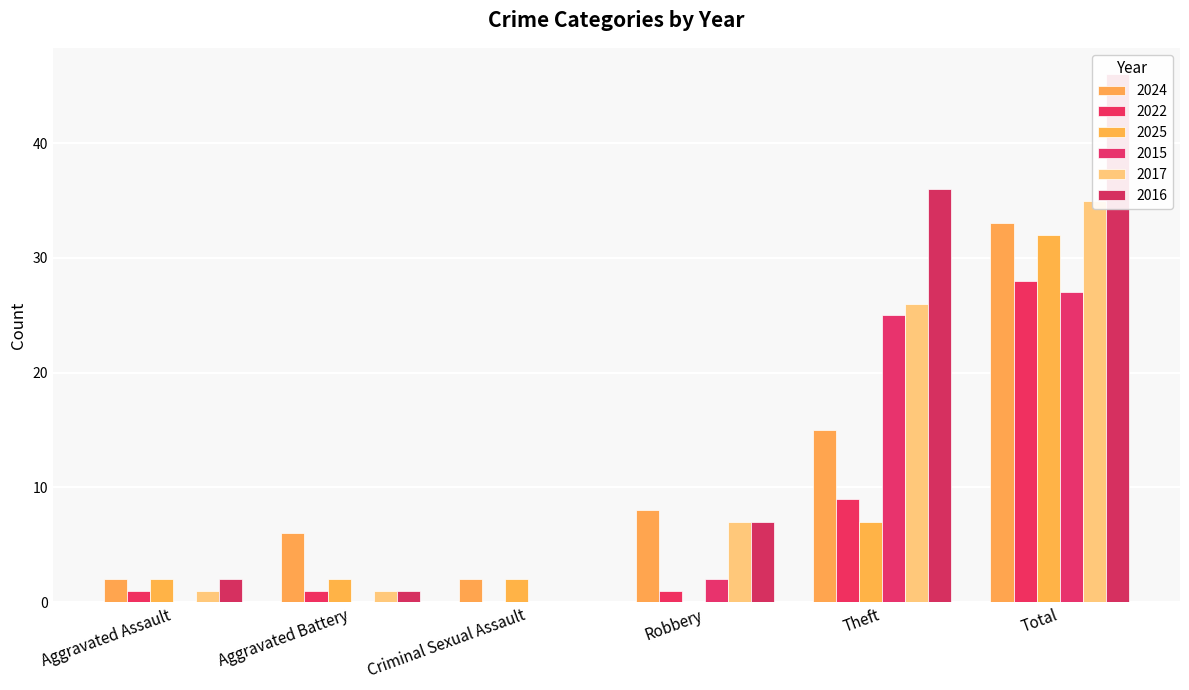

The value of 2022 at Total is 13. True or false?

False